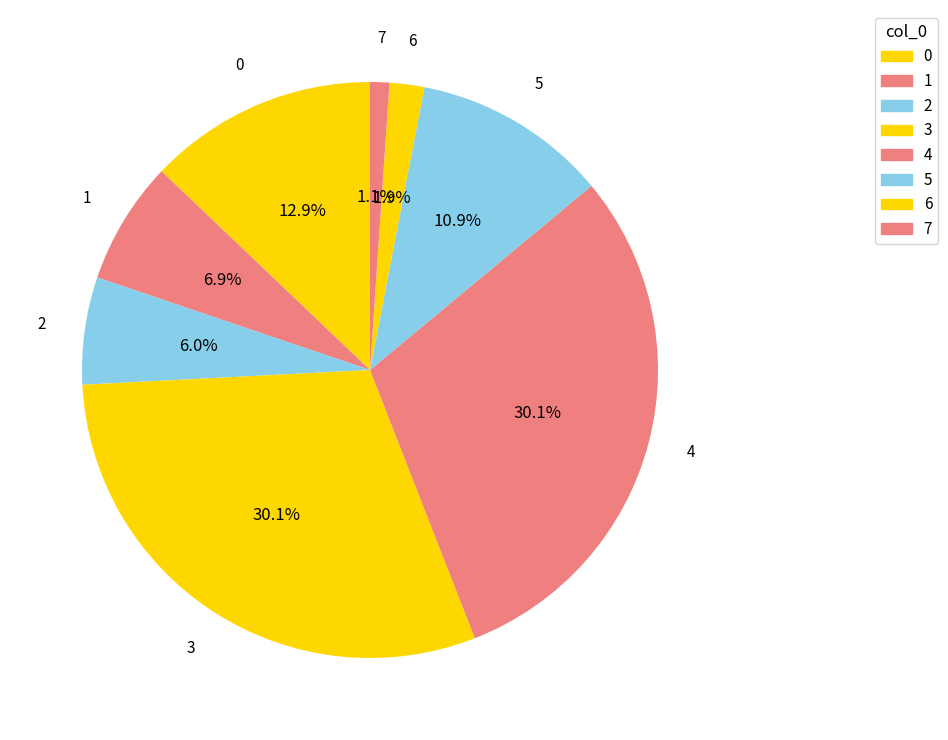

What is the ratio of the value at 5 to the value at 2?

1.8